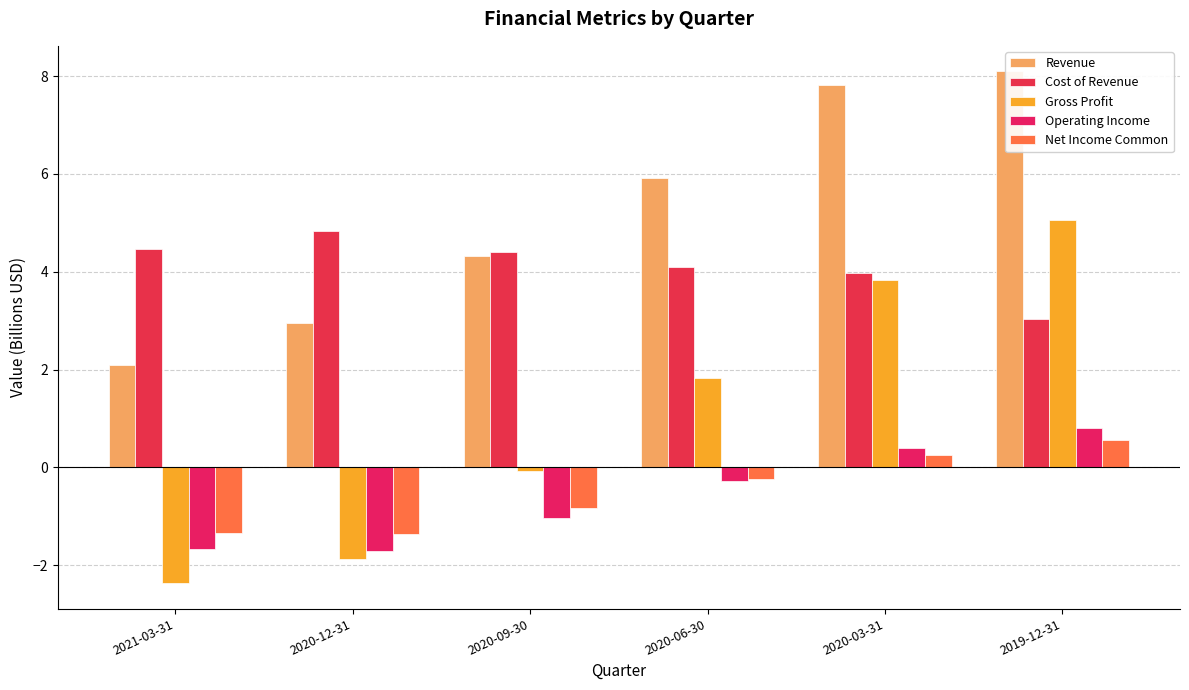

Which has a higher value, 2021-03-31 or 2020-09-30?

2020-09-30